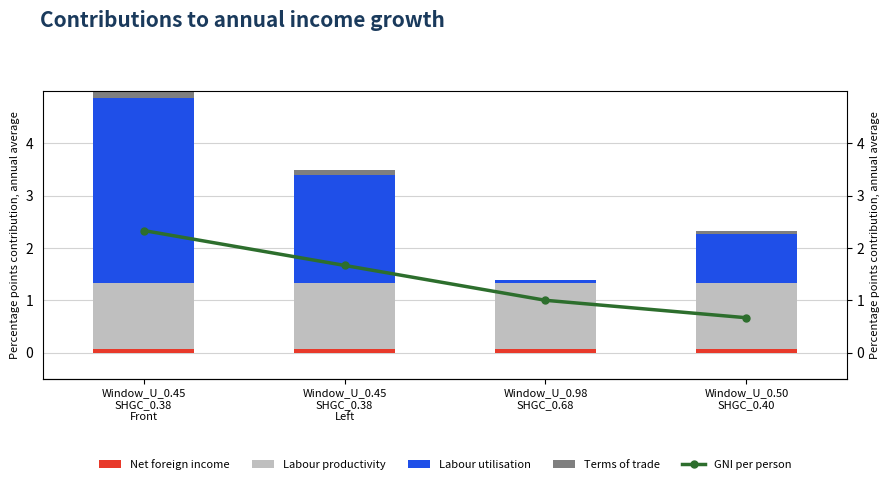

At which category is the sum across all series the highest?

Window_U_0.45
SHGC_0.38
Front